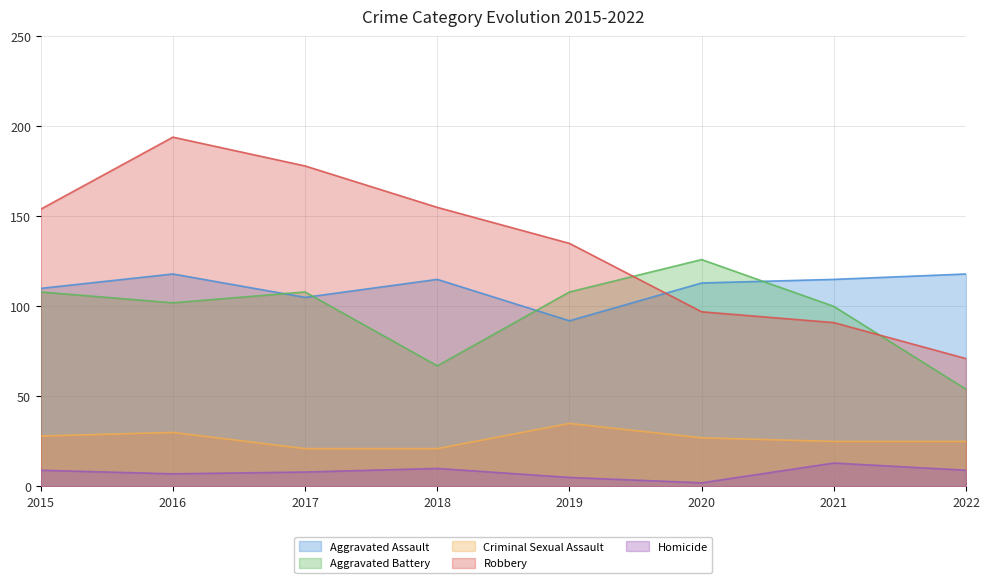

At which category does Criminal Sexual Assault reach its first local peak?

2016